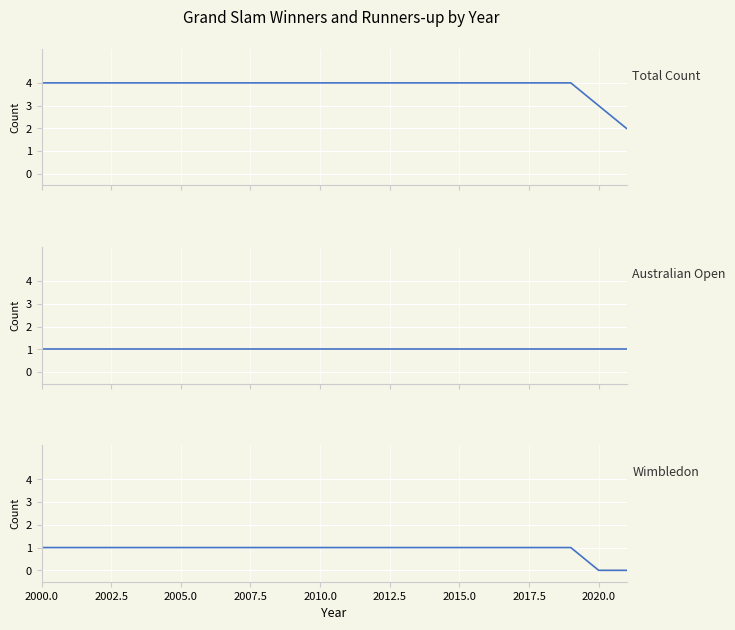

True or false: Wimbledon Winner and Australian Open Winner intersect in this chart.

False